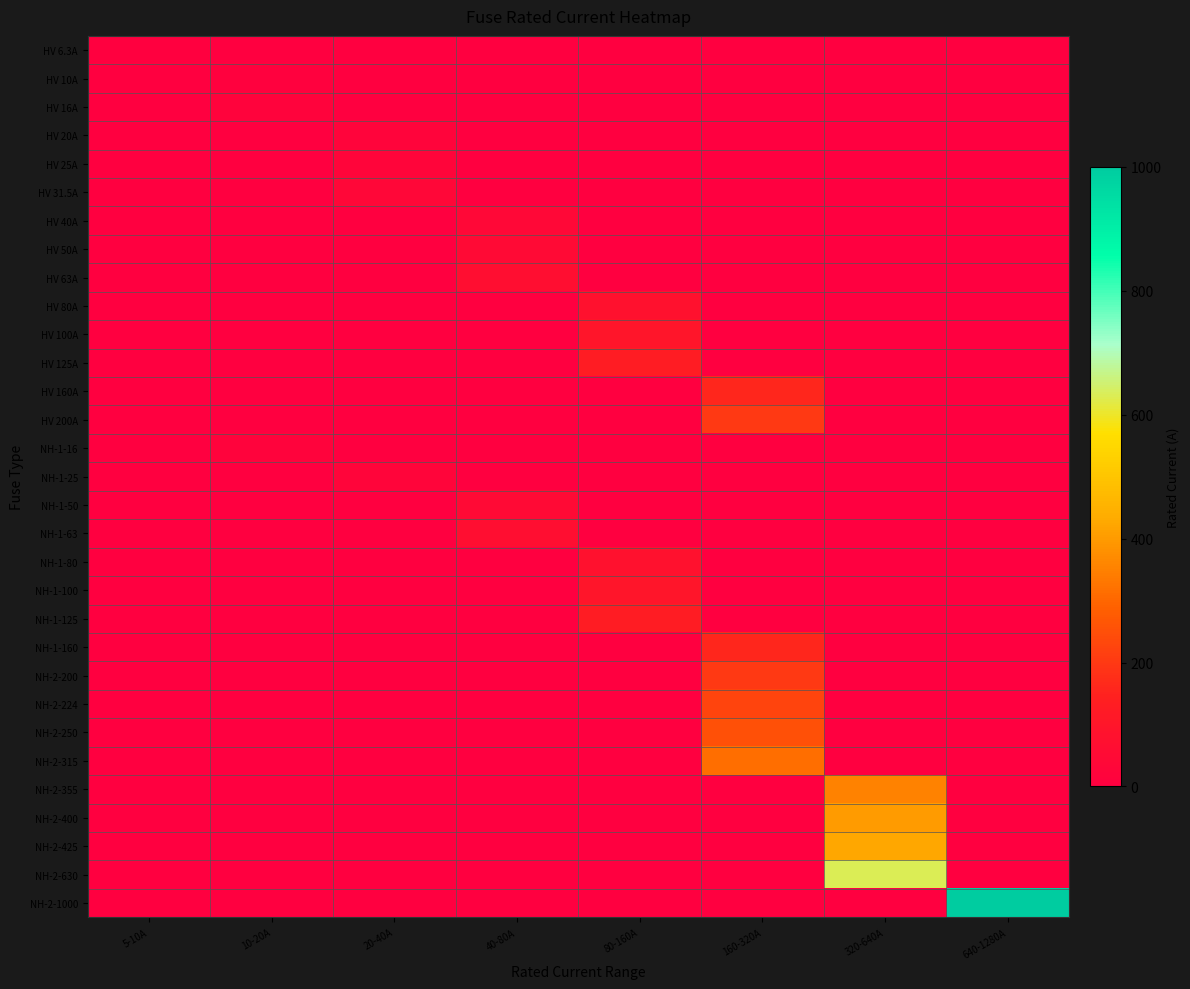

At how many categories does at least one series exceed 76?

4